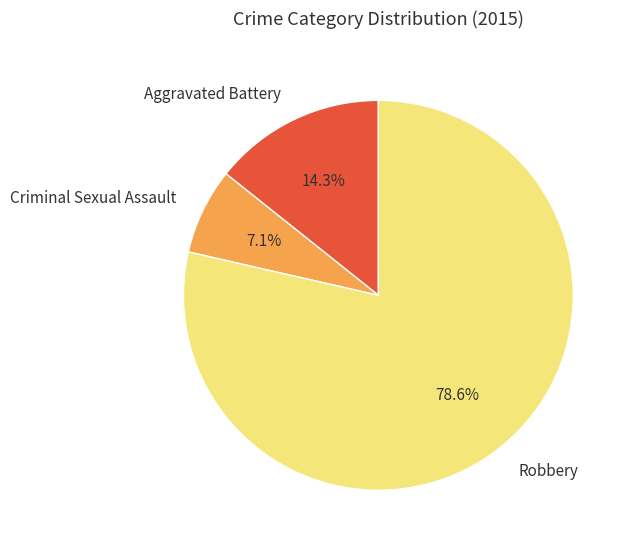

Rank the categories by value from lowest to highest.

Criminal Sexual Assault, Aggravated Battery, Robbery